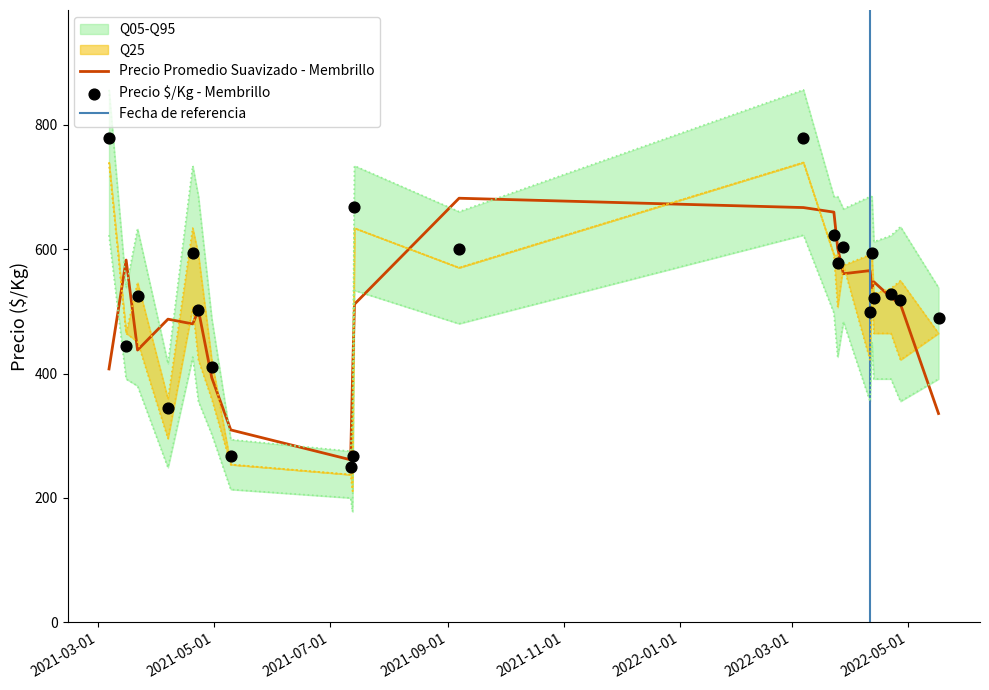

What is the maximum value for Precio Promedio Suavizado - Membrillo?

681.7